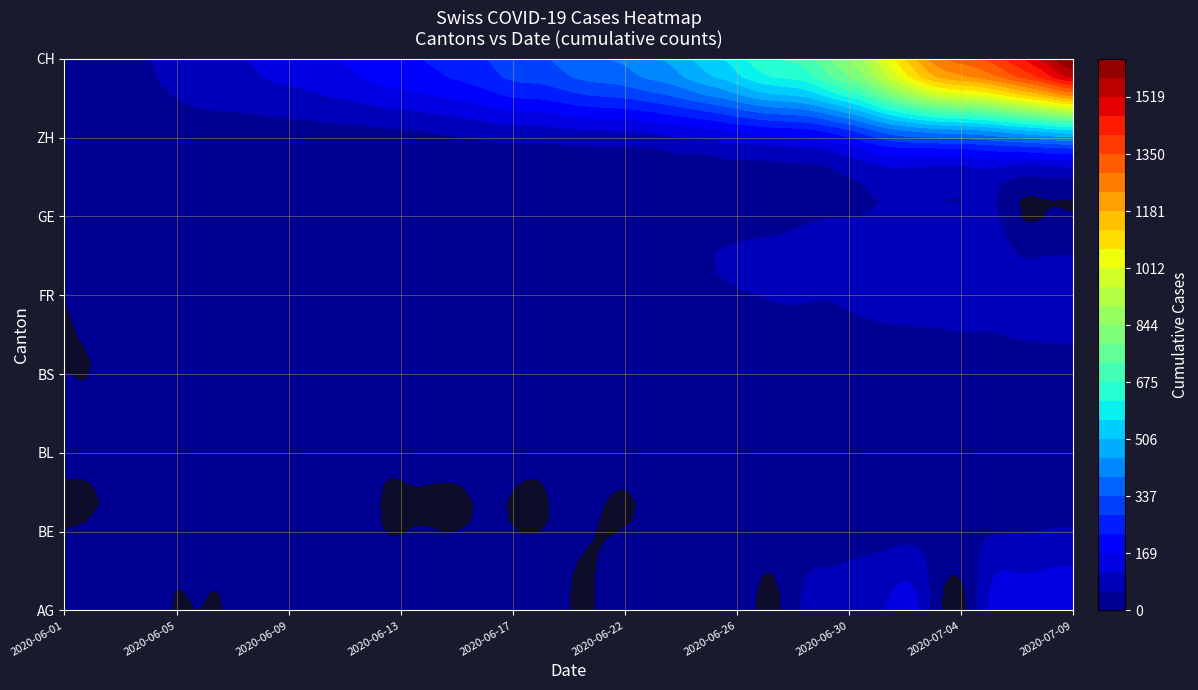

What is the approximate value of BE at 2020-06-24?

9